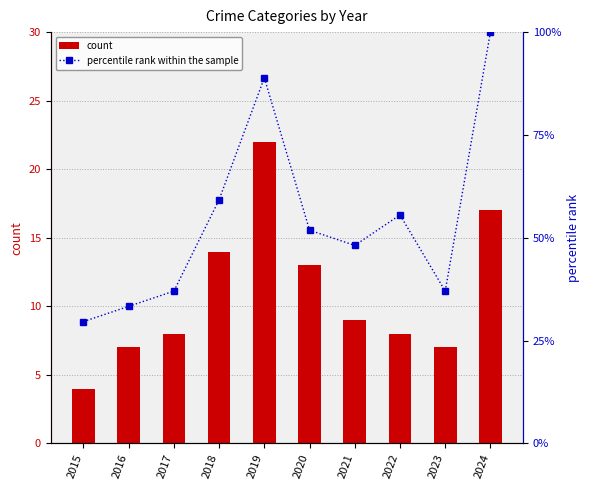

List the labels in order of percentile rank within the sample value, largest first.

2024, 2019, 2018, 2022, 2020, 2021, 2017, 2023, 2016, 2015